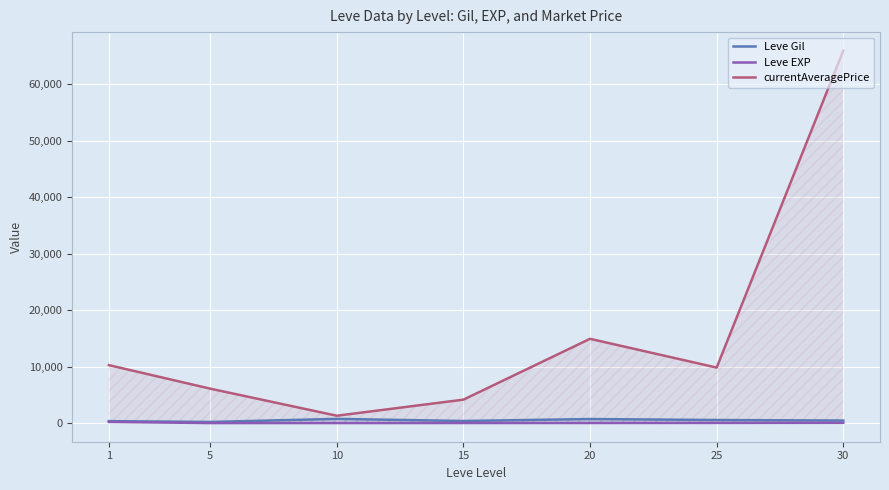

The Leve EXP series shows 112.6 at 1. True or false?

False